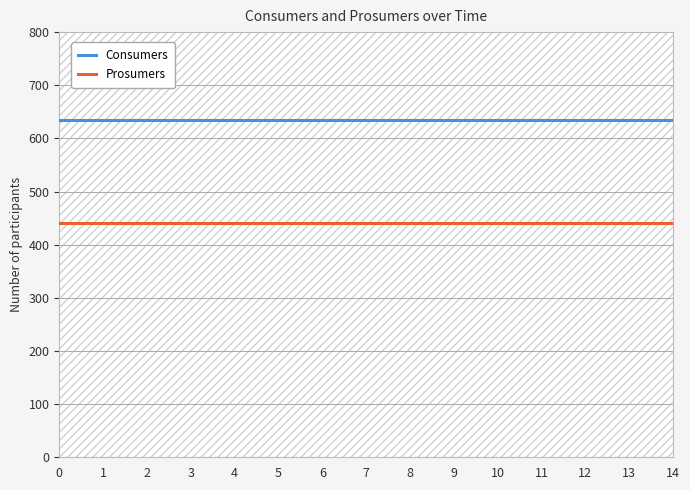

True or false: Prosumers and Consumers cross at least once.

False